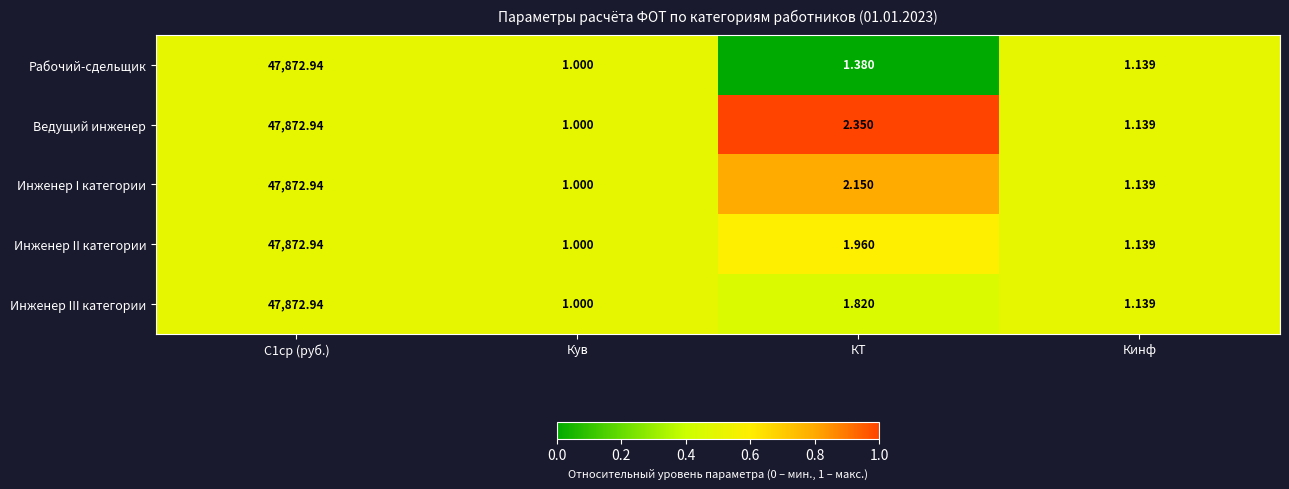

At which label does Инженер I категории reach its minimum?

Кув